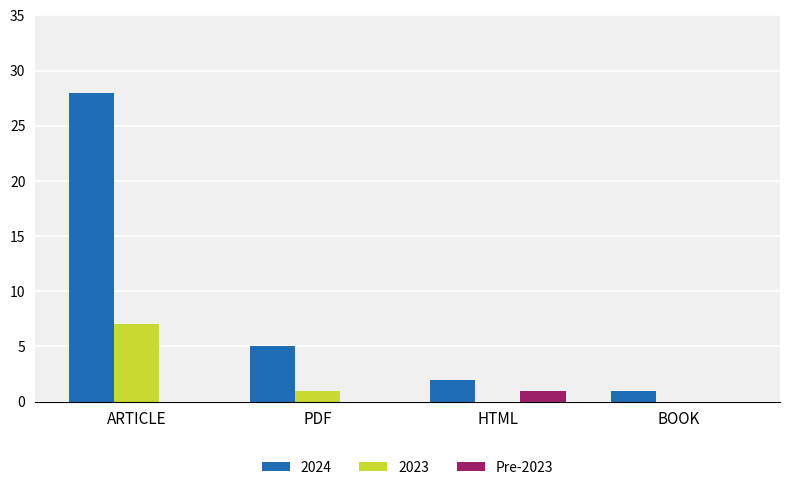

What is the maximum value shown in the chart?

28